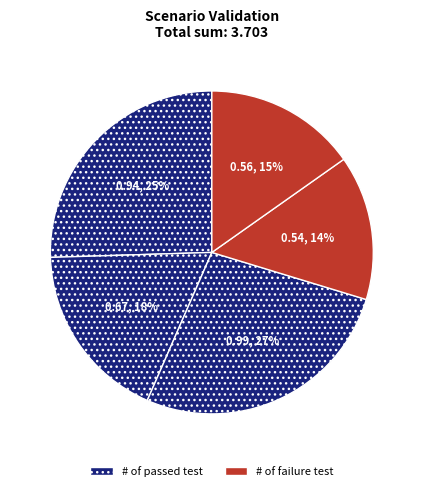

Is there a majority slice in this chart?

No